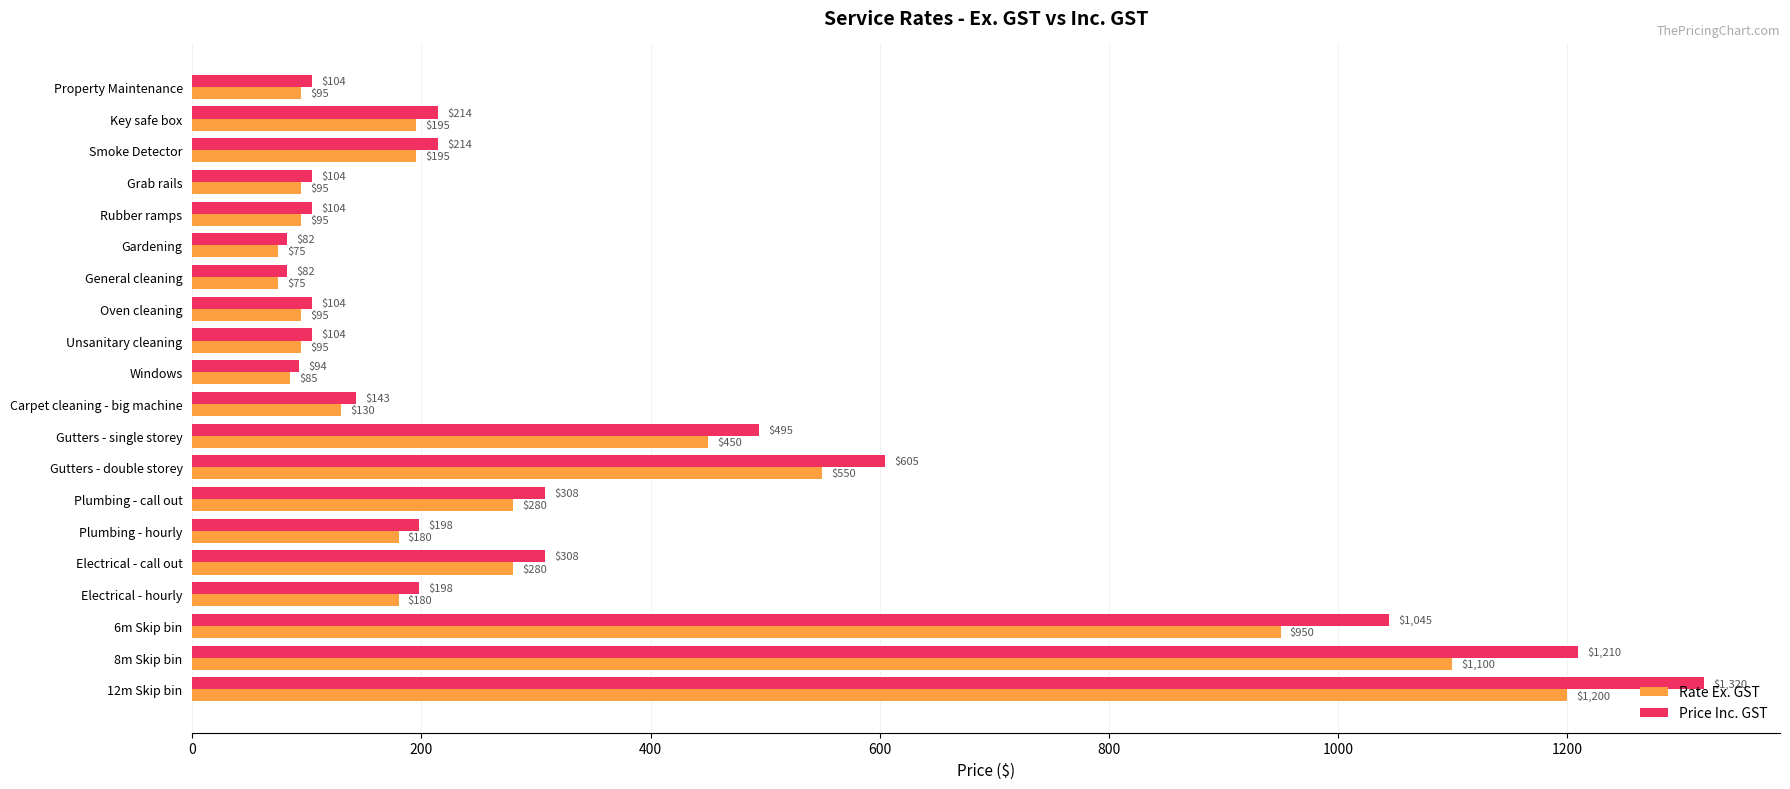

Which series has the largest range (max minus min)?

Price Inc. GST